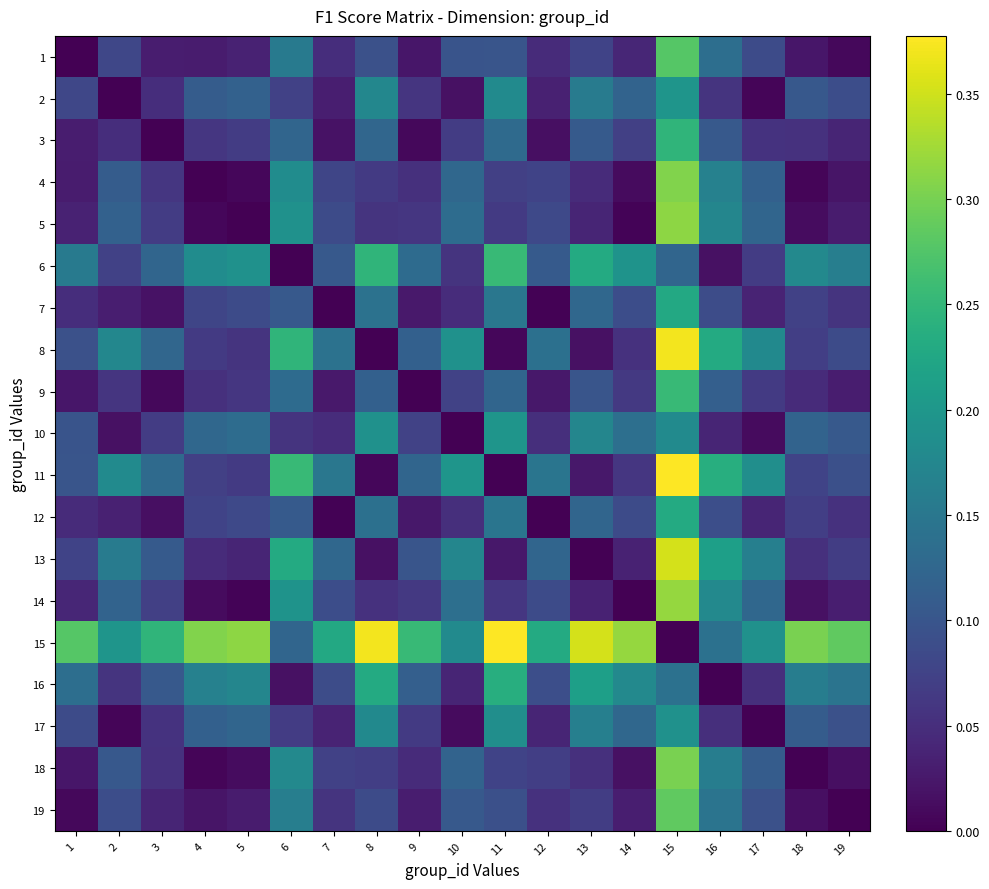

Which series has the largest range (max minus min)?

11